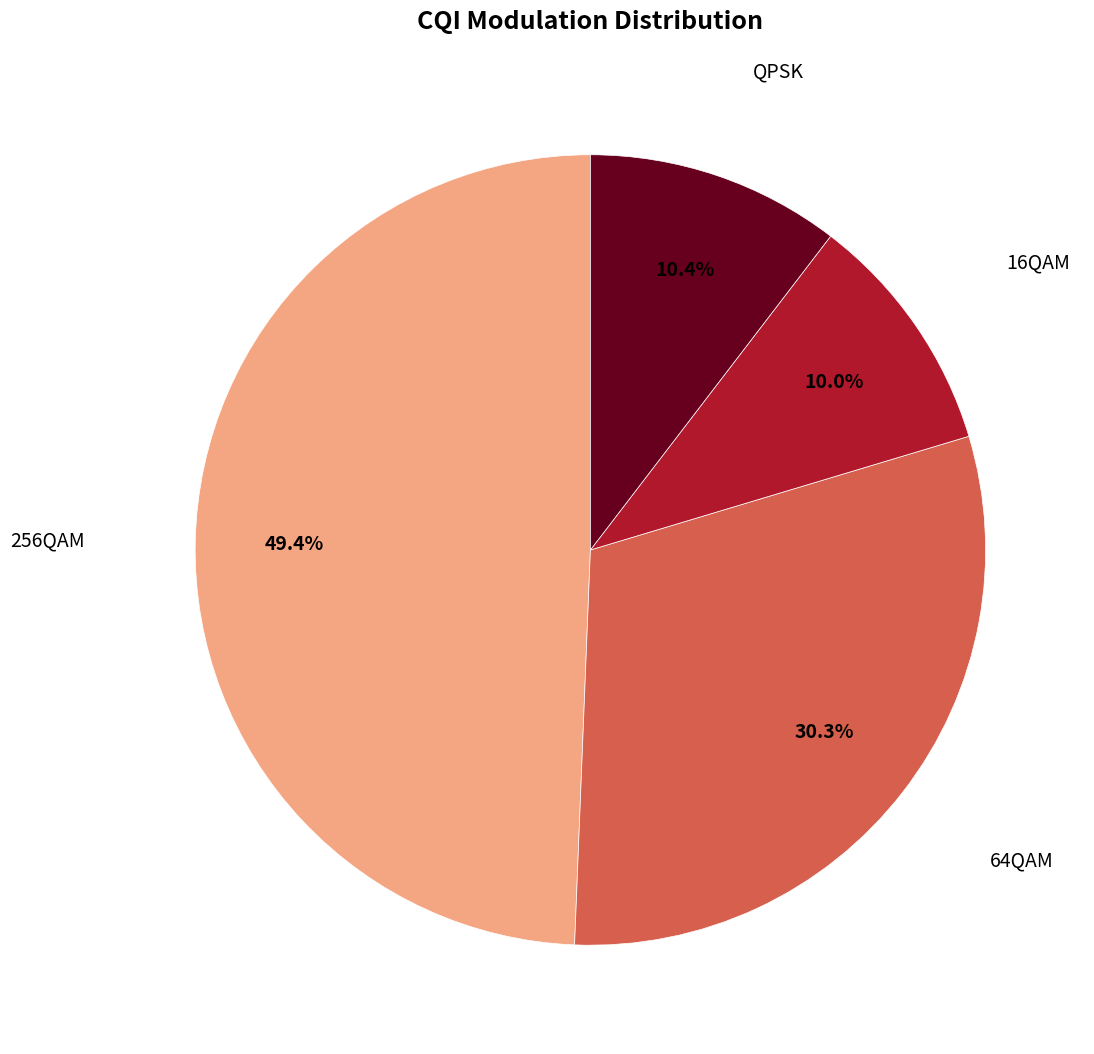

Is there any slice that represents more than half of the pie?

No